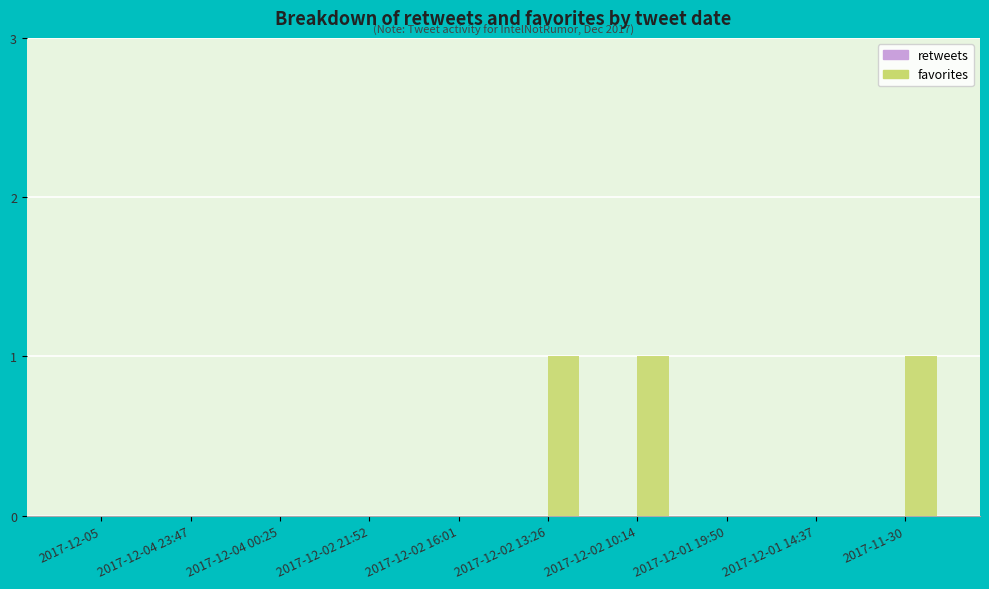

What is the sum of all values?

3